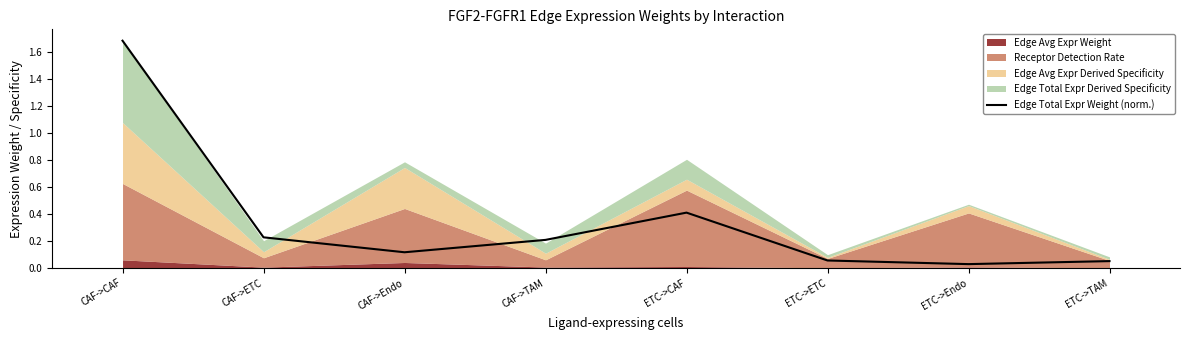

At which category does the data reach its first local peak?

ETC->CAF